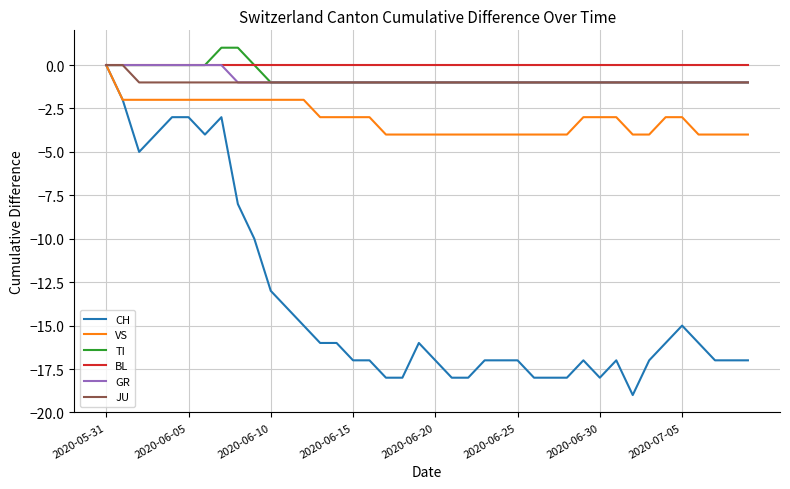

Which series has the largest range (max minus min)?

CH